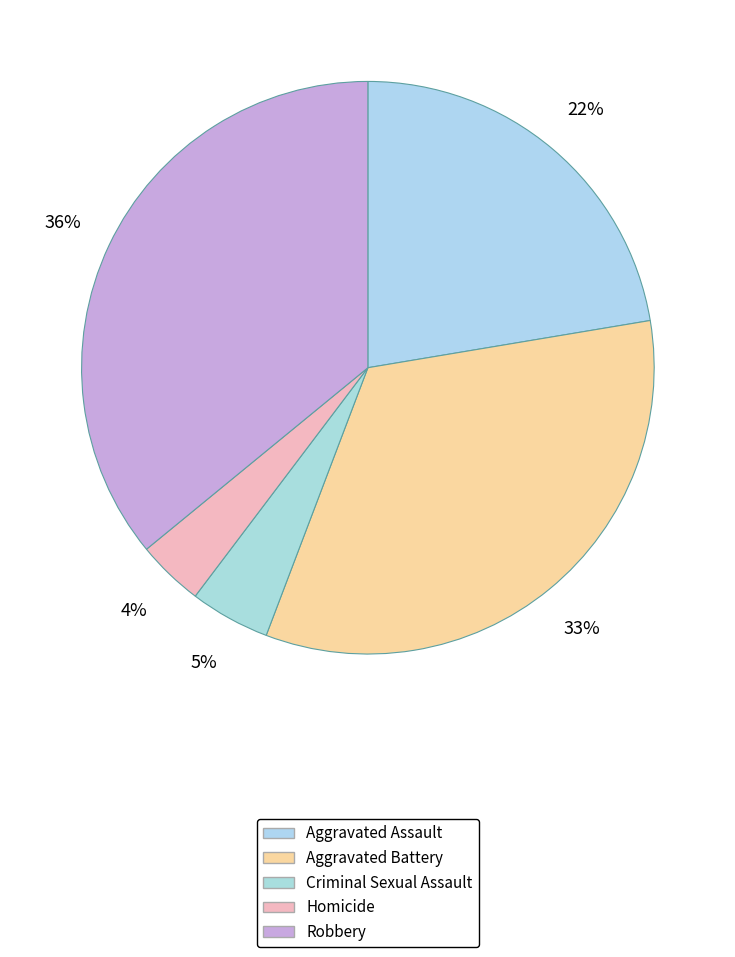

To the nearest percent, what is the average slice percentage?

20%